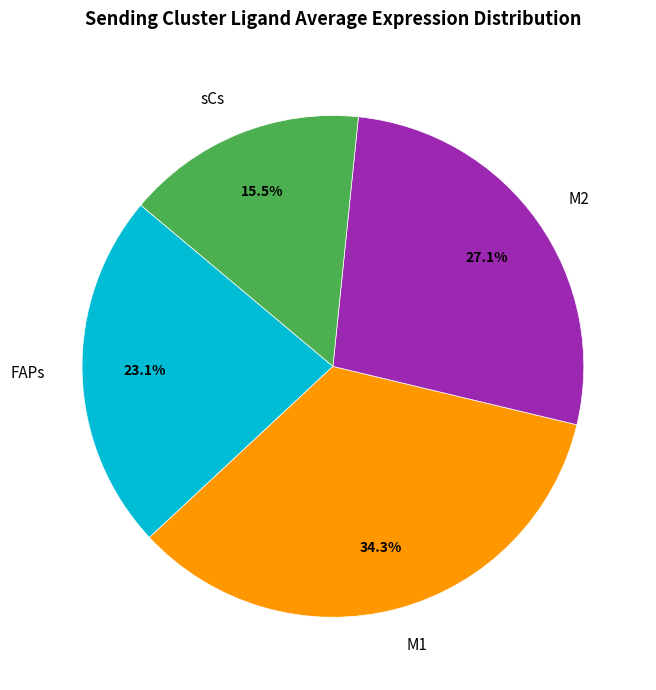

Does M1 account for over 50% of the chart?

No